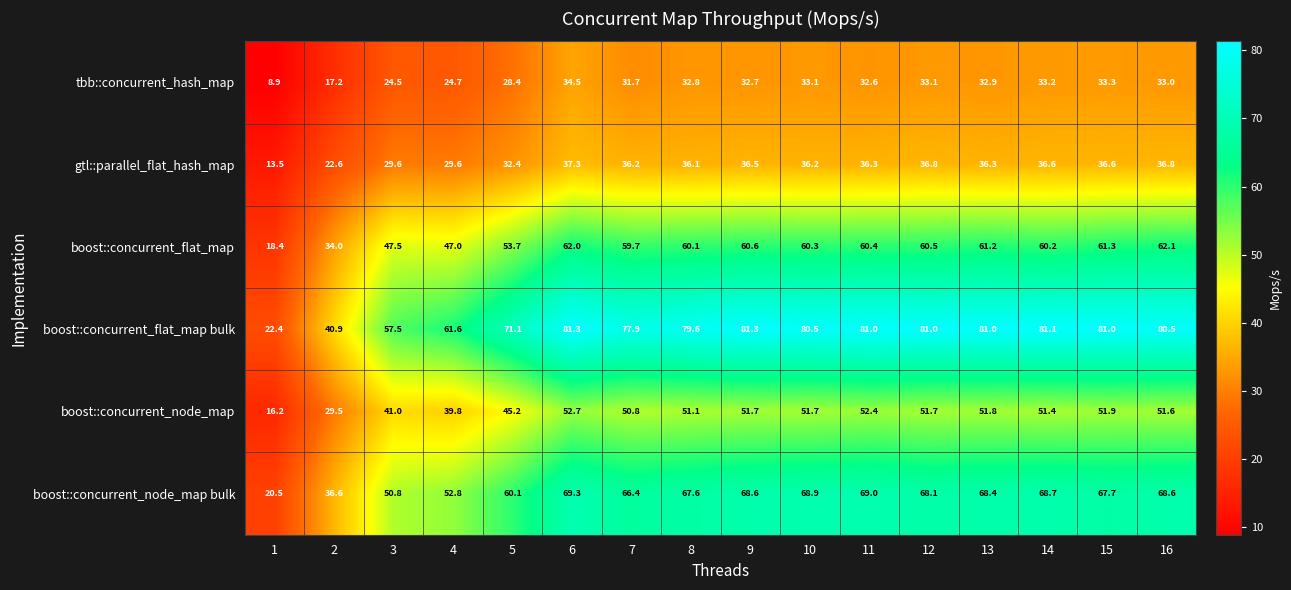

What is the difference between the highest and lowest values at 9?

48.6